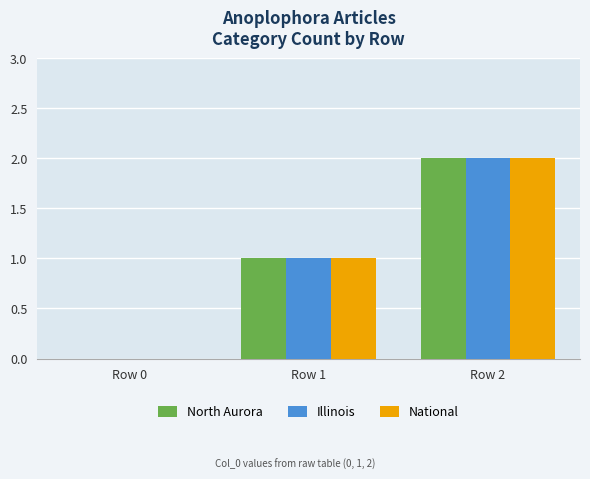

Reading left to right, transcribe all the data shown in this chart.

North Aurora: 0	1	2
Illinois: 0	1	2
National: 0	1	2